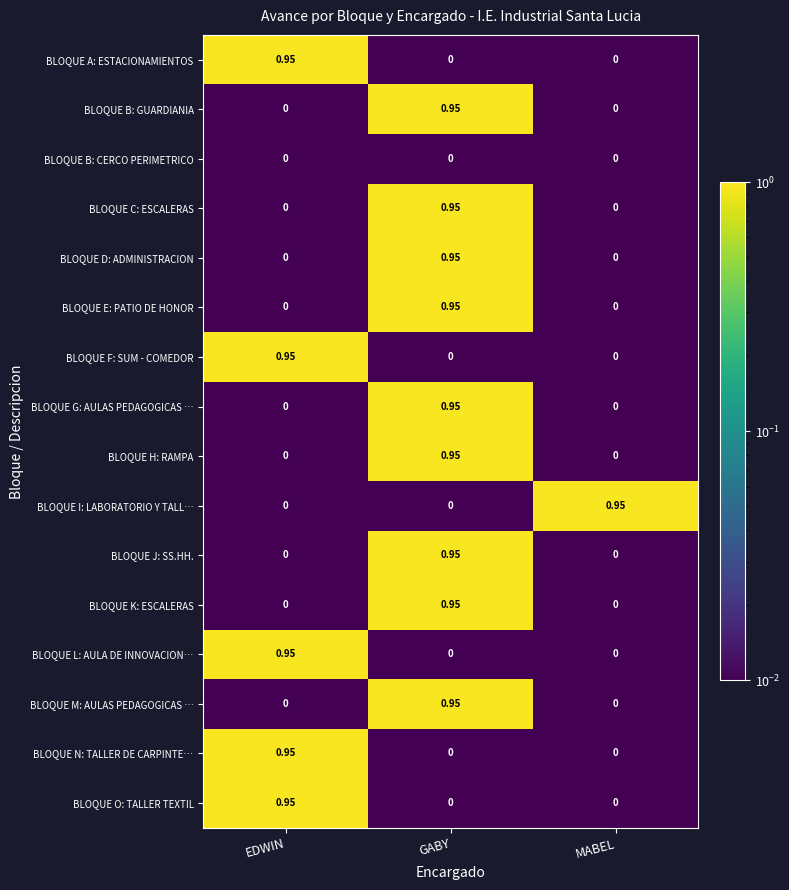

Which category has the highest value in the BLOQUE A: ESTACIONAMIENTOS series?

EDWIN